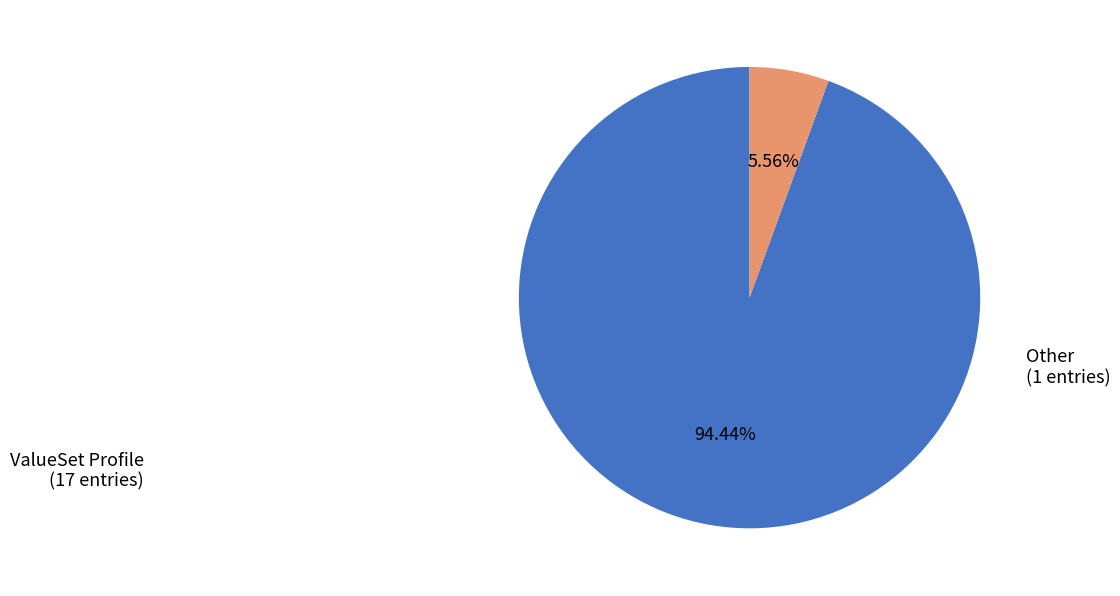

Does ValueSet Profile account for over 50% of the chart?

Yes